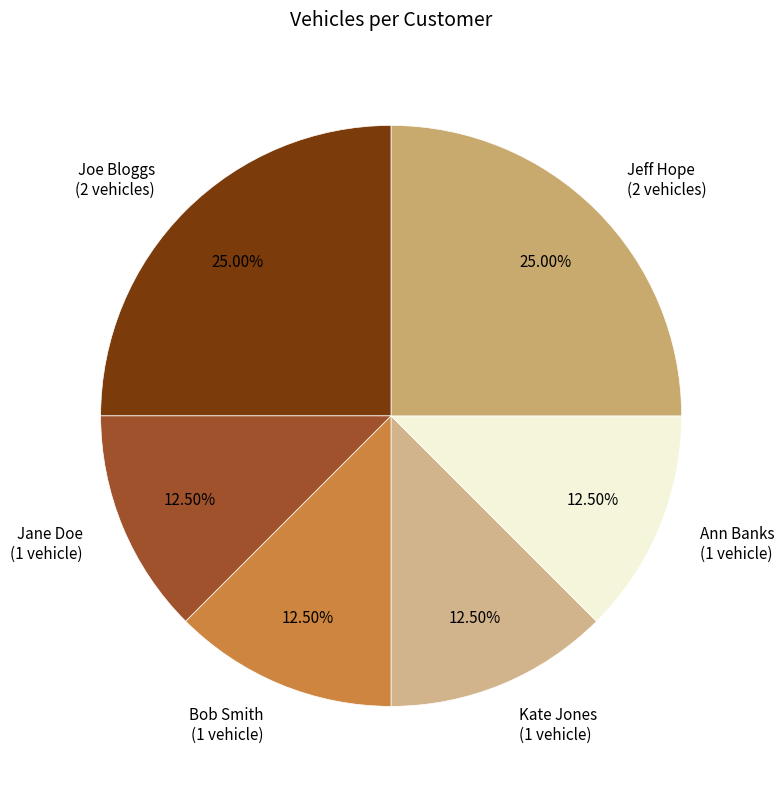

Does any single category account for the majority?

No